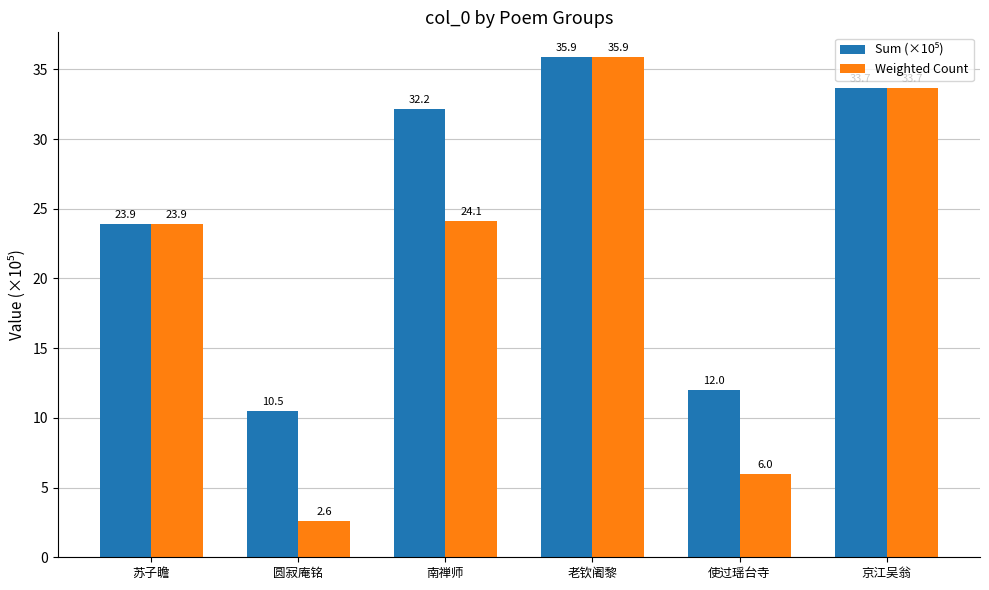

Which series has the widest spread of values?

Weighted Count